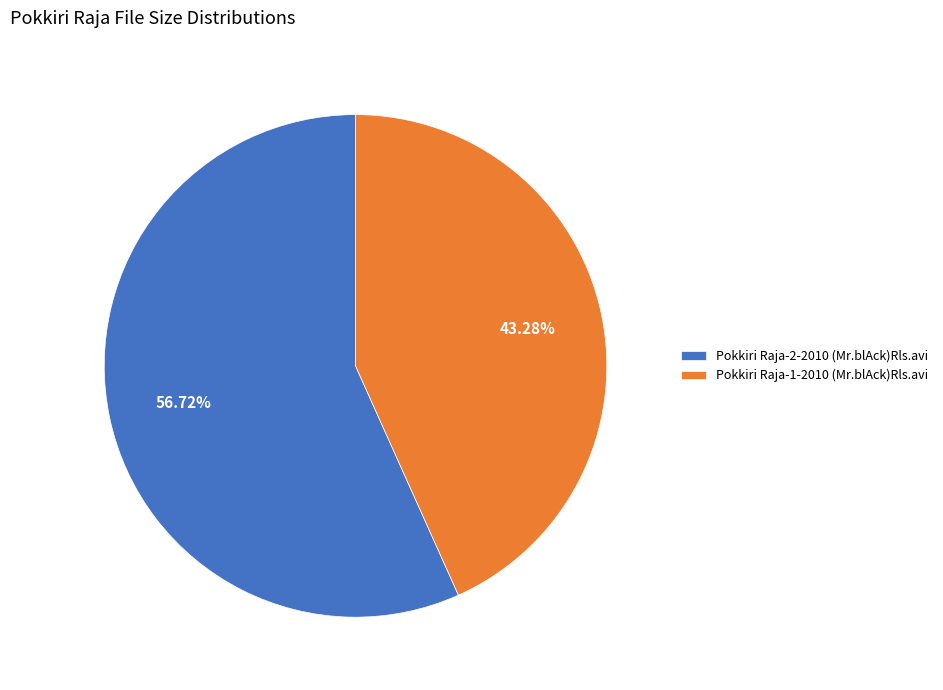

The Pokkiri Raja-1-2010 (Mr.blAck)Rls.avi slice represents 56% of the pie. True or false?

False